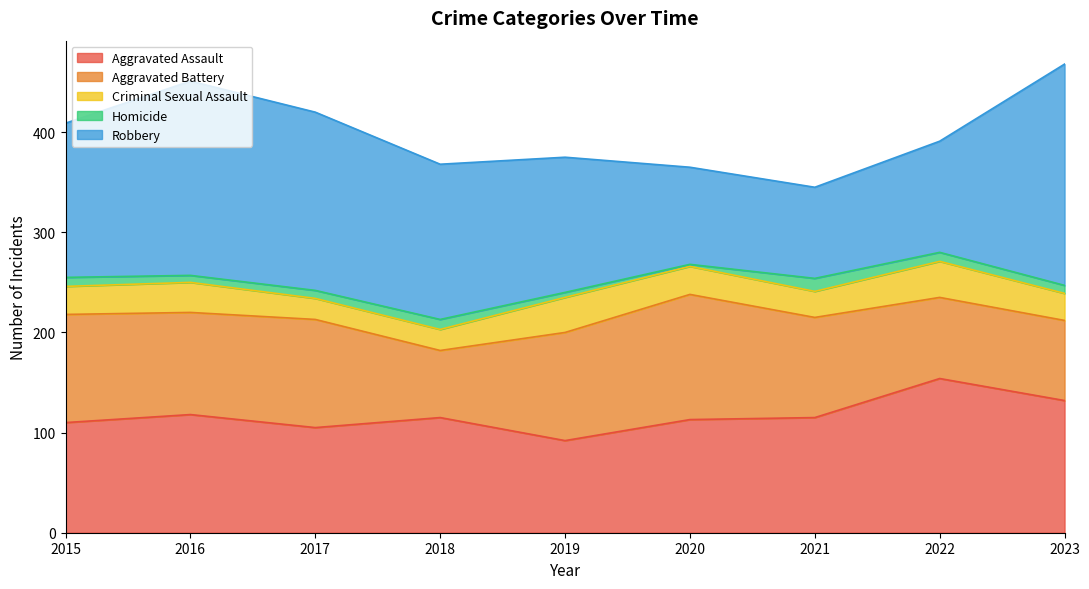

Count the number of data series in this chart.

5